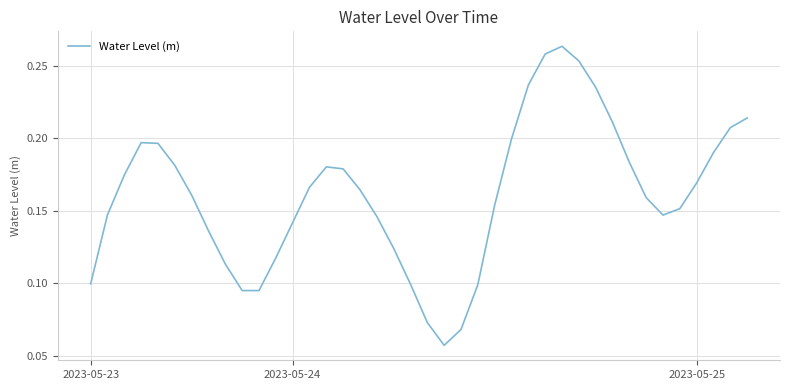

What is the value of the 38th point from the left?

0.2